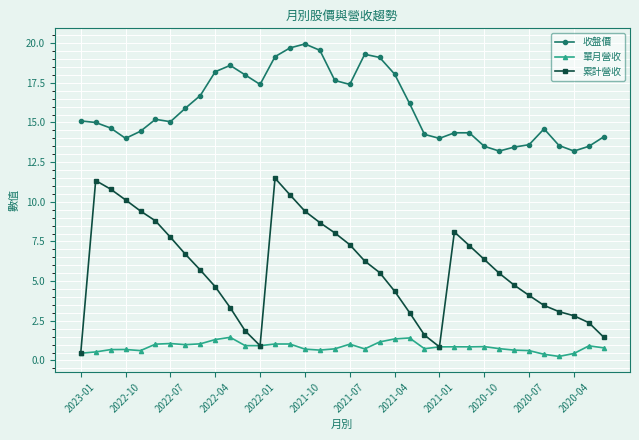

How many lines are shown in the chart?

3